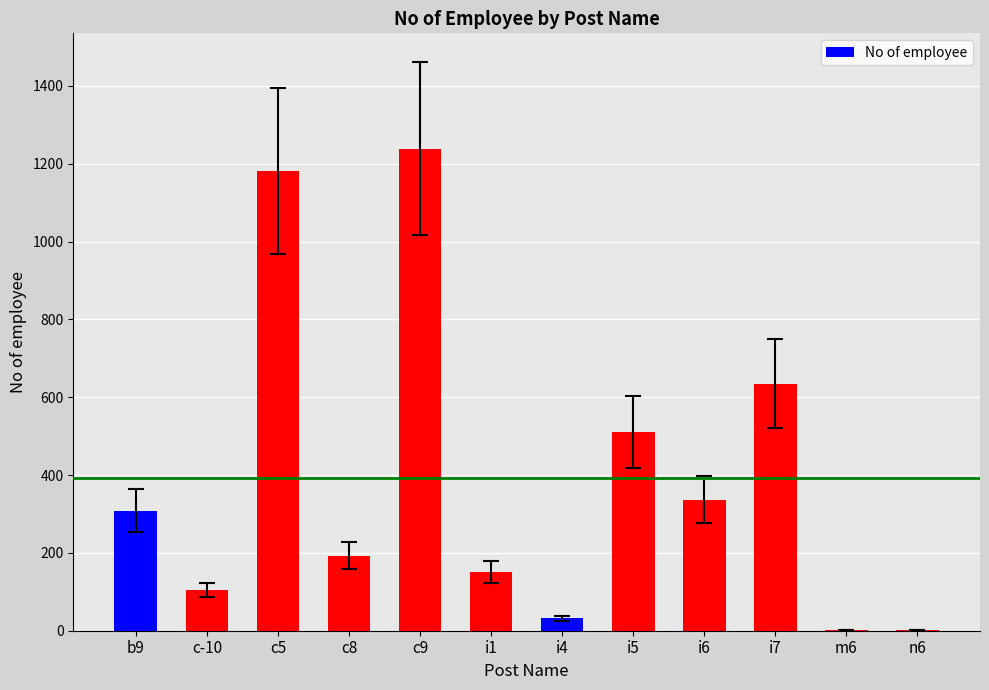

What is the difference between the values at i4 and c8?

161